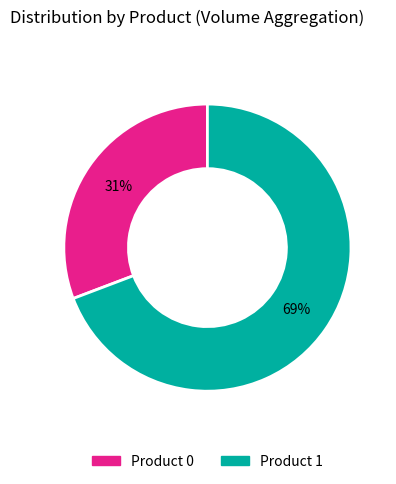

How many segments does this pie chart have?

2